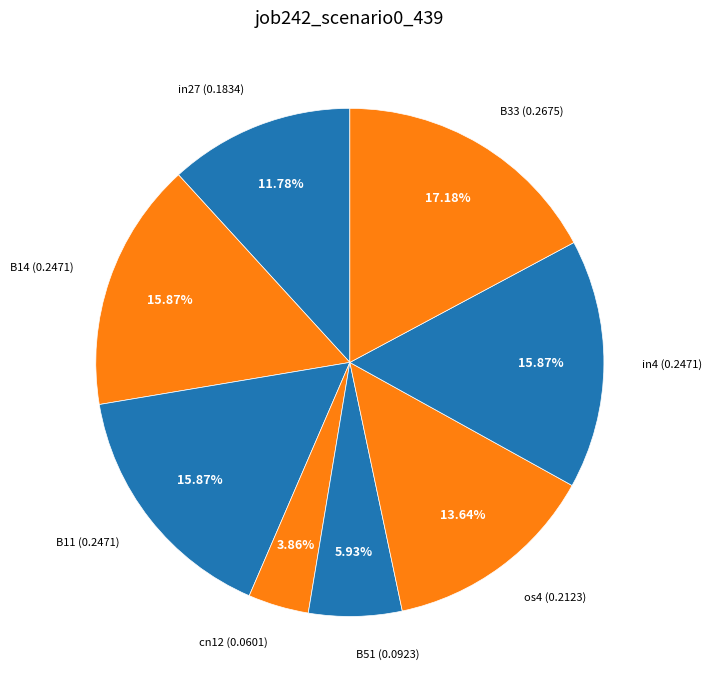

How many slices are in this pie chart?

8